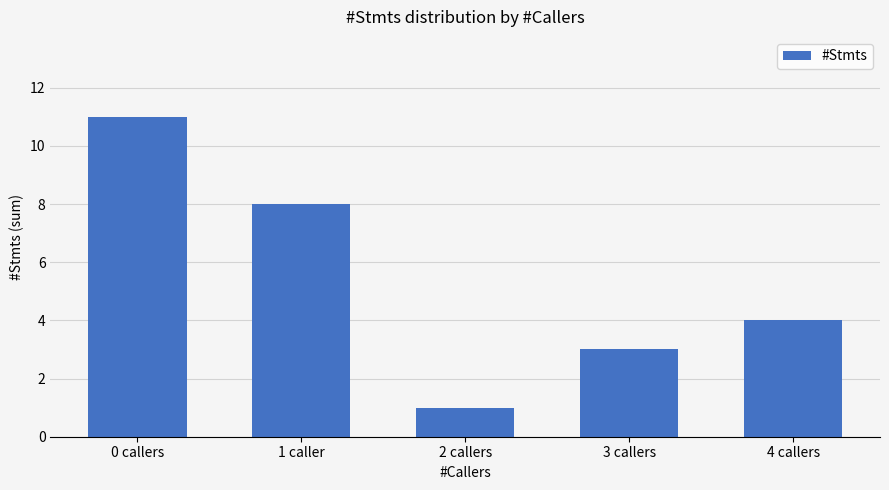

What is the change in value from 3 callers to 4 callers?

+1